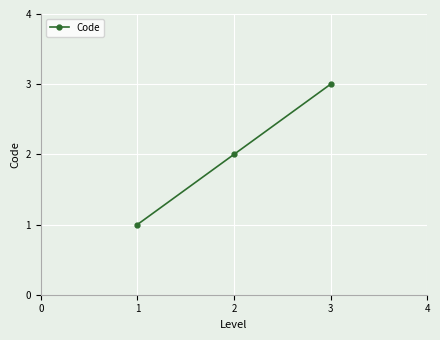

Is this an area chart (filled region under the line)?

No